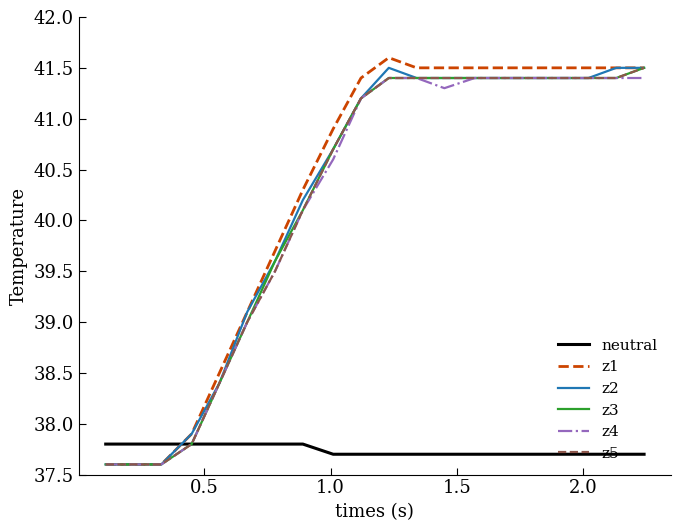

Which series has the widest spread of values?

z1